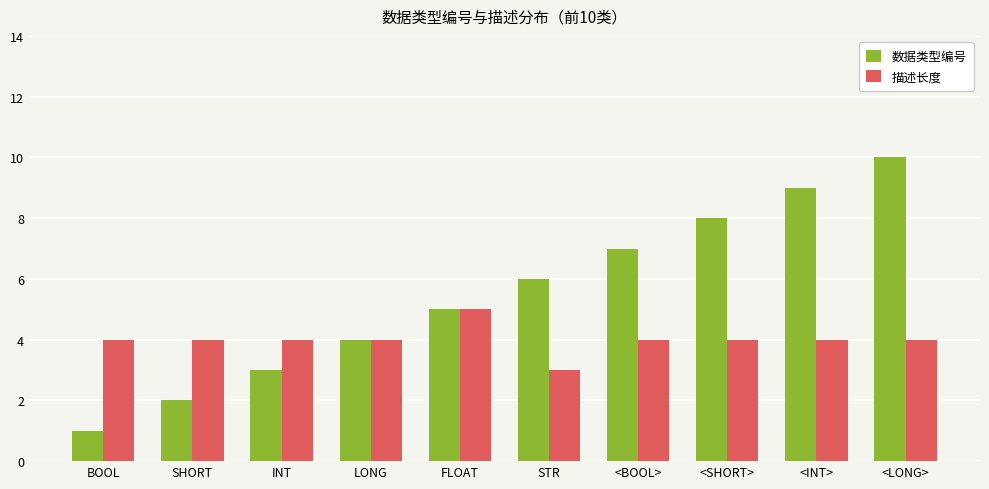

What is the spread (max minus min) of values at <INT>?

5